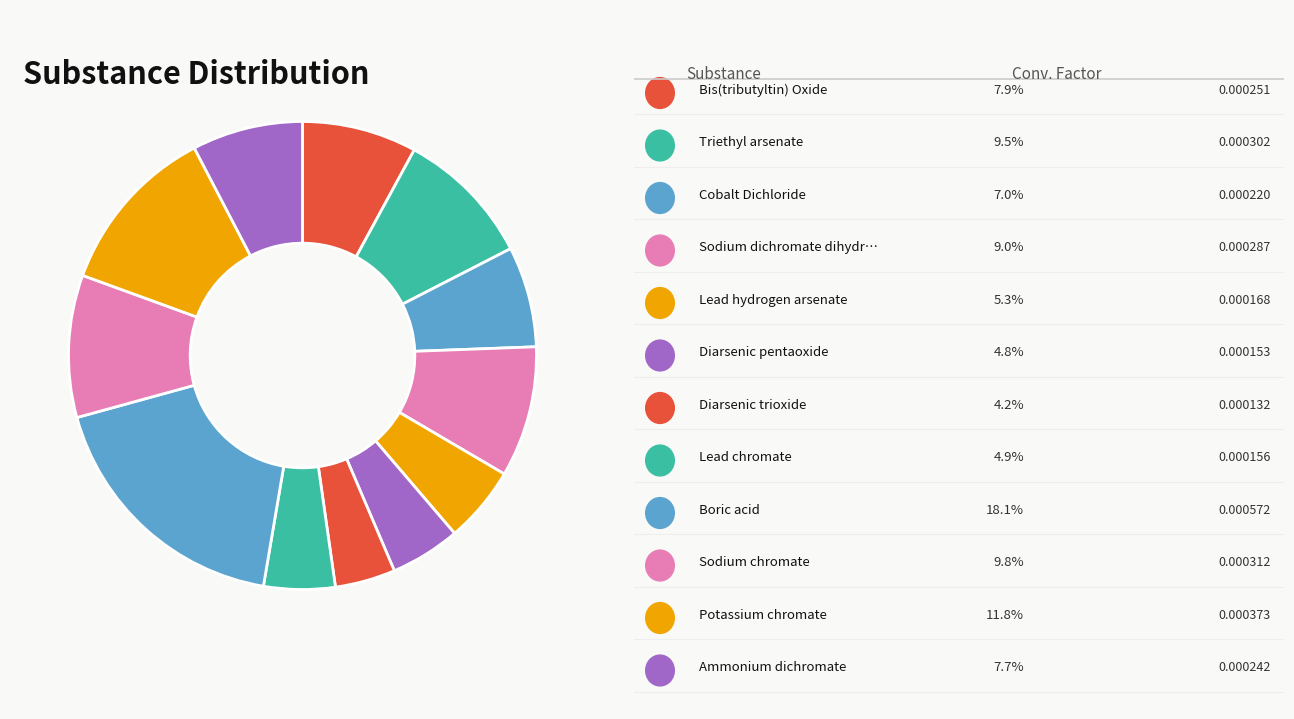

How many slices are in this pie chart?

12